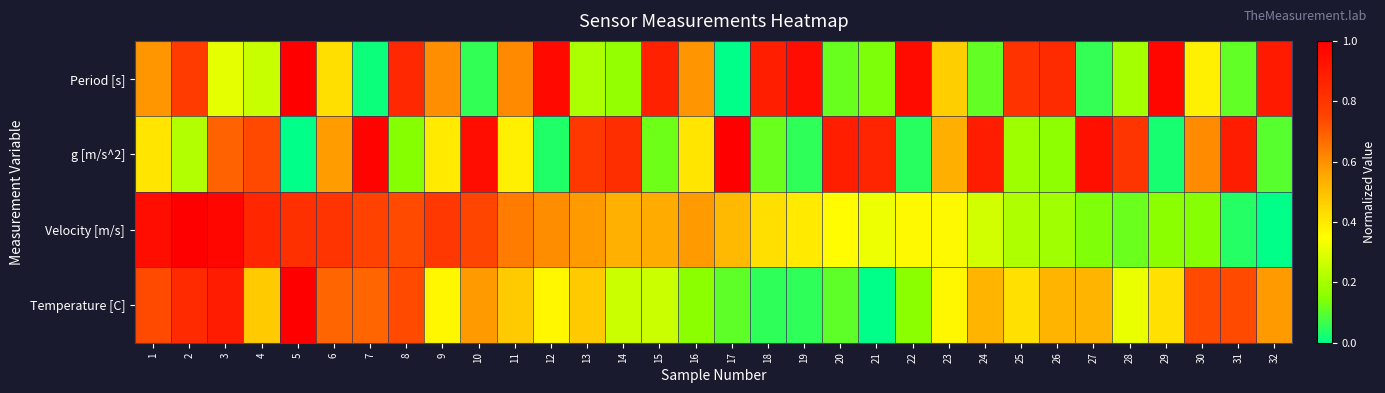

Which label corresponds to the smallest value in the chart?

17